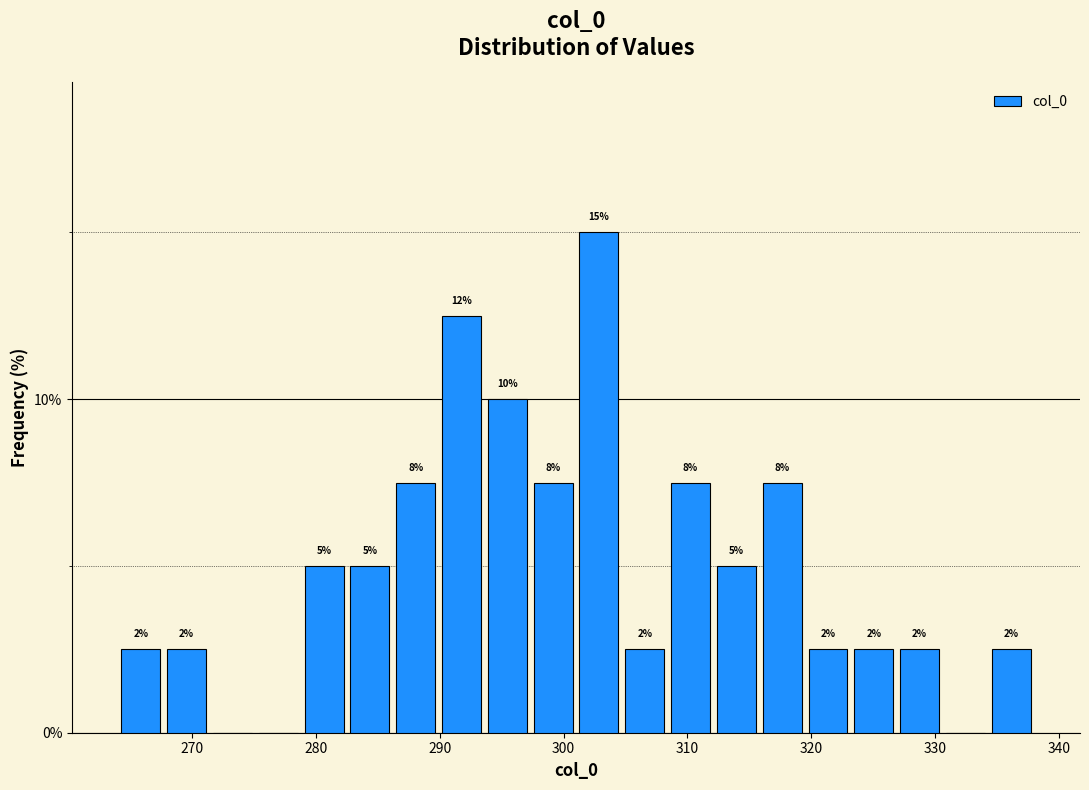

Read against the x-axis, roughly where is the centre of the tallest bar?

303